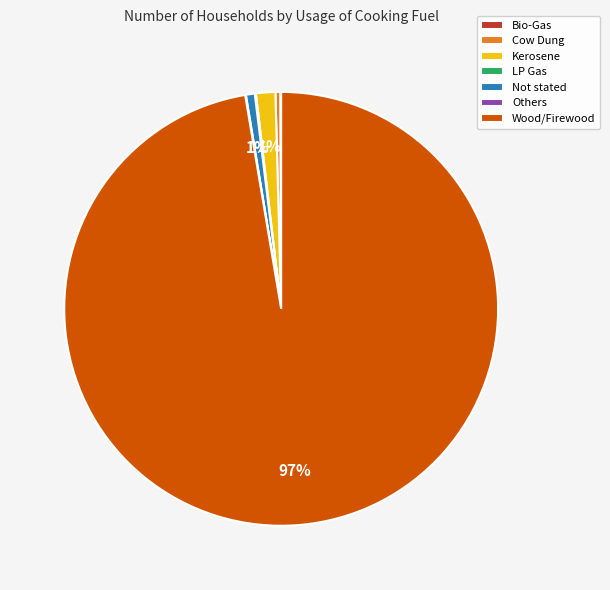

Combined, do Kerosene and Cow Dung account for over 50%?

No